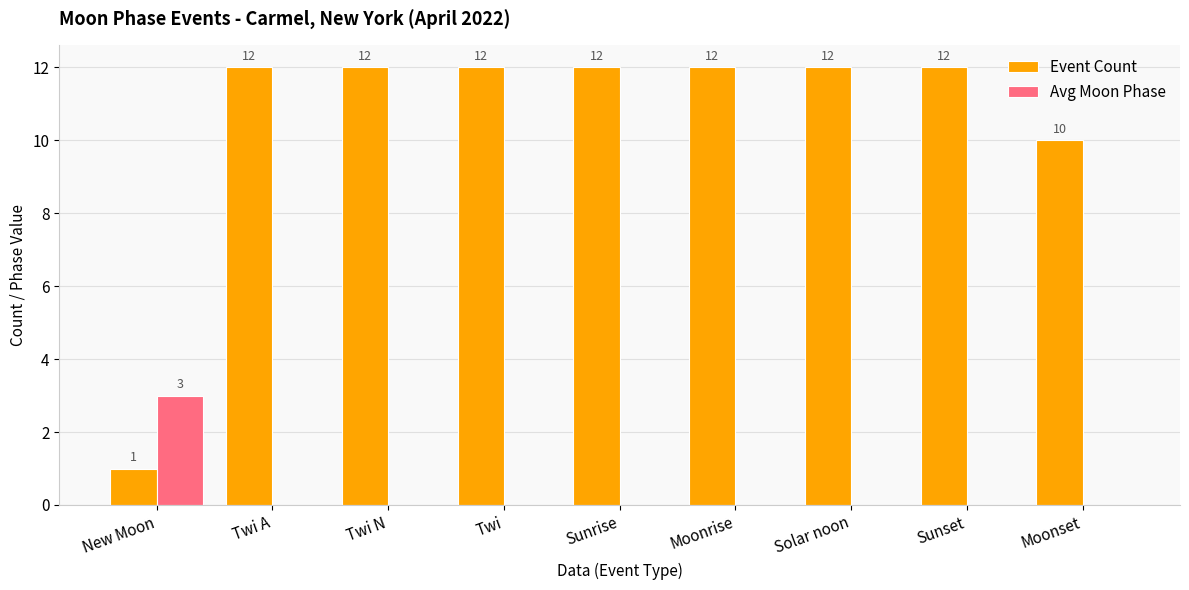

Reading left to right, extract all data points from this chart.

Event Count: New Moon=1	Twi A=12	Twi N=12	Twi=12	Sunrise=12	Moonrise=12	Solar noon=12	Sunset=12	Moonset=10
Avg Moon Phase: New Moon=3	Twi A=0	Twi N=0	Twi=0	Sunrise=0	Moonrise=0	Solar noon=0	Sunset=0	Moonset=0